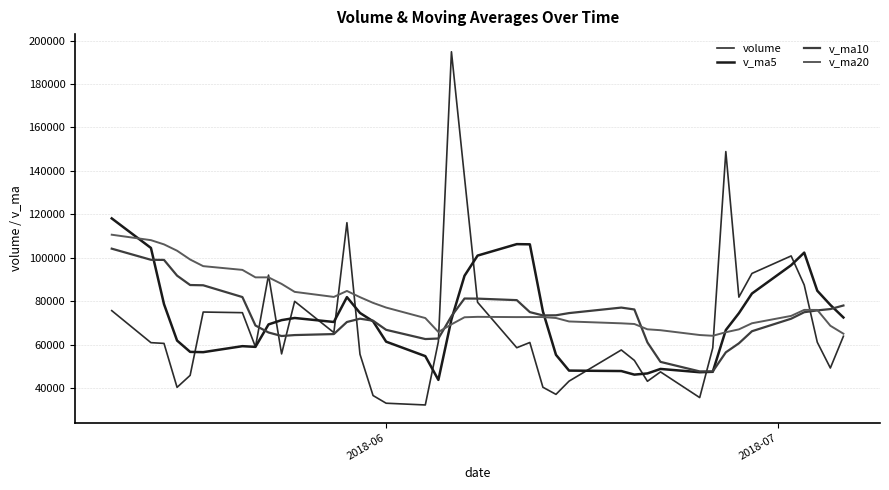

How many lines are shown in the chart?

4